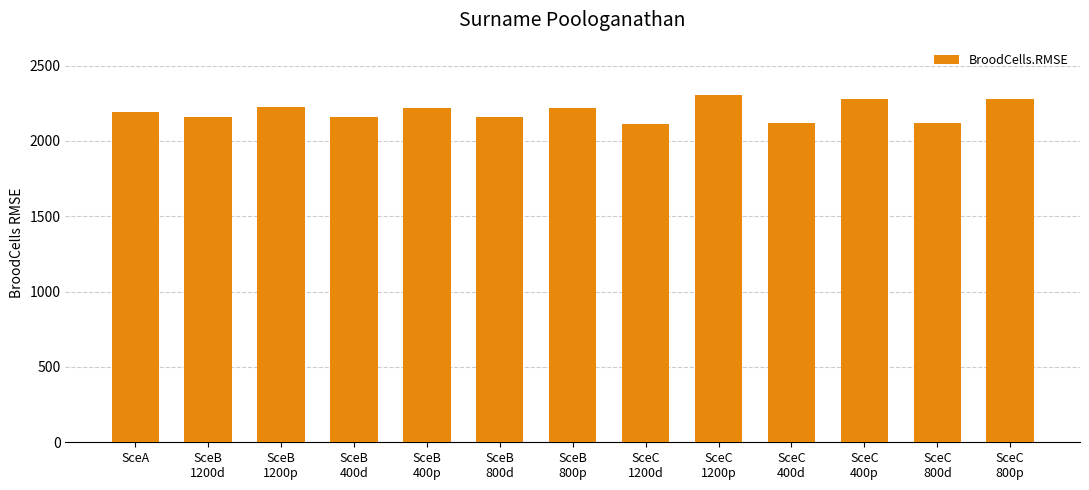

How many bars are there in total?

13